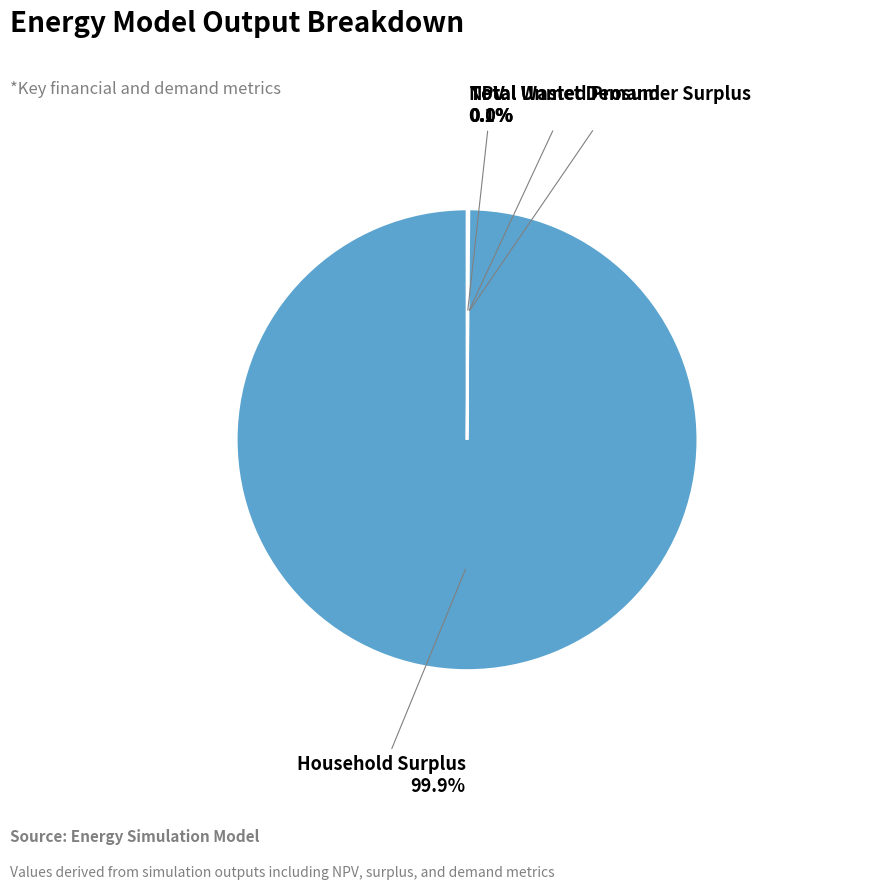

What is the smallest slice in the pie chart?

Total Wasted Prosumer Surplus